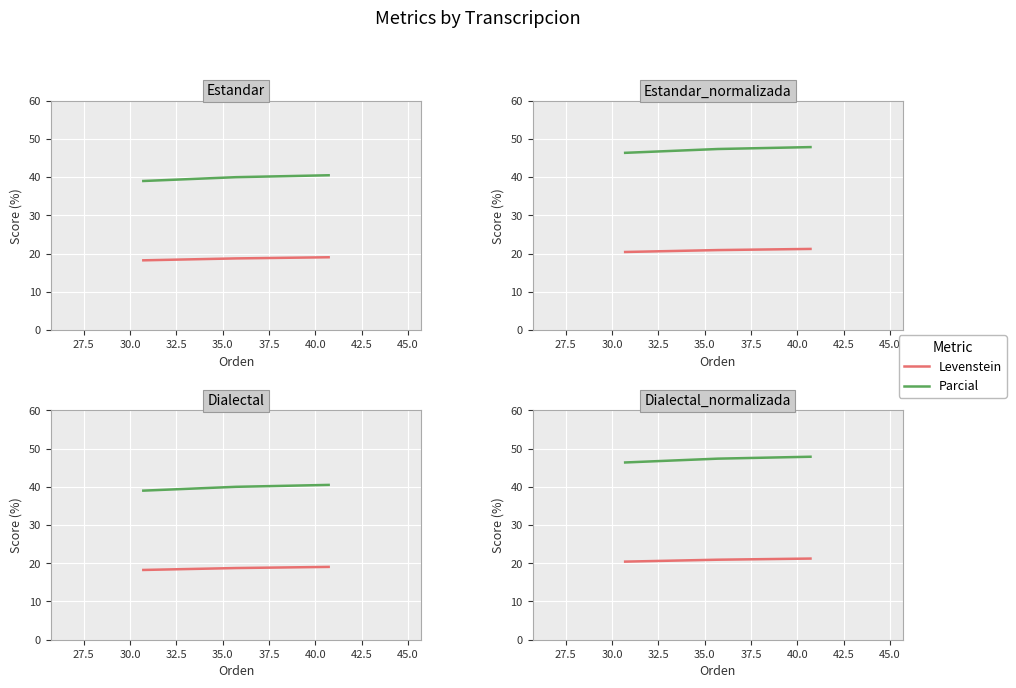

What is the value of the Parcial point at the 2nd from the left?

47.4